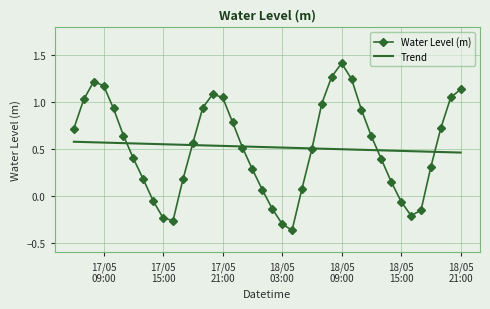

Which series has the largest range (max minus min)?

Water Level (m)